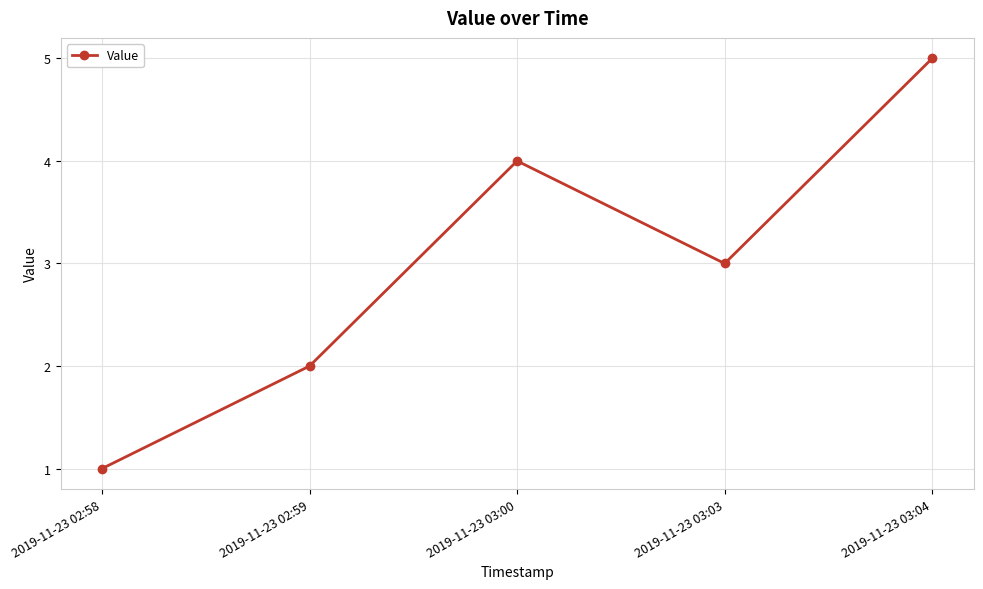

Reading left to right, extract all data points from this chart.

2019-11-23 02:58=1	2019-11-23 02:59=2	2019-11-23 03:00=4	2019-11-23 03:03=3	2019-11-23 03:04=5